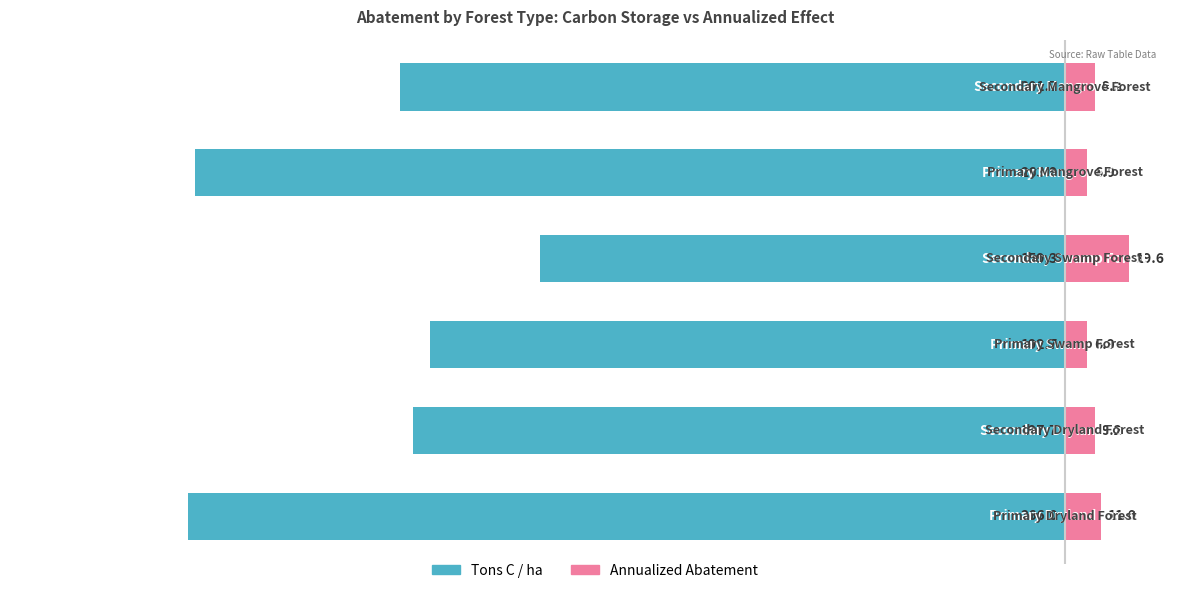

What is the sum of all Annualized Abatement values?

62.8